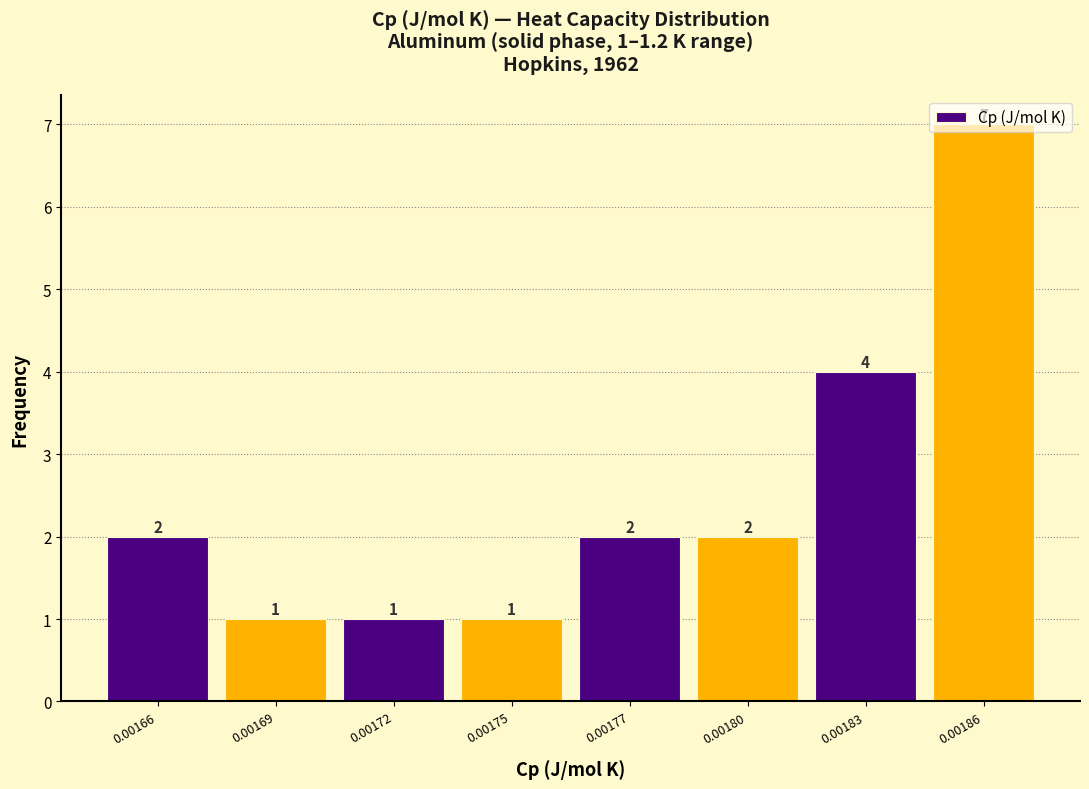

What is the sum of the values at 0.00169 and 0.00186?

8